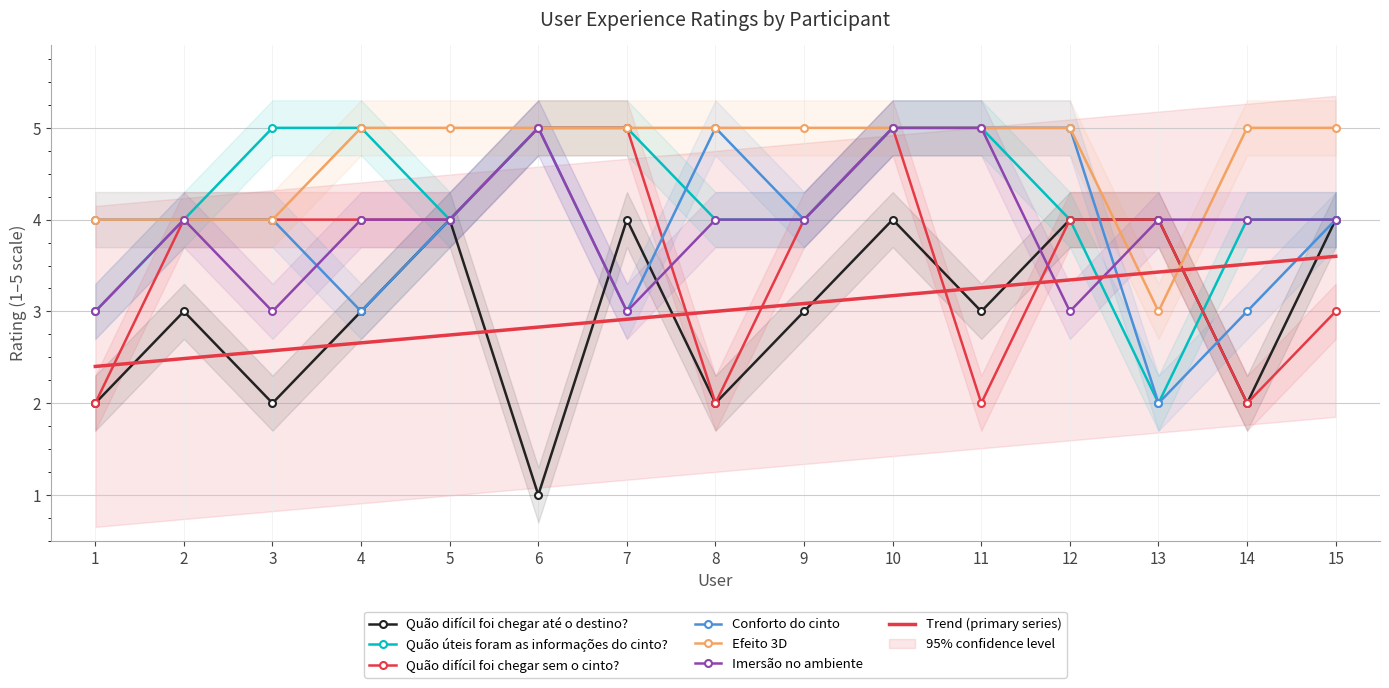

What is the total value across all series at 15?

24